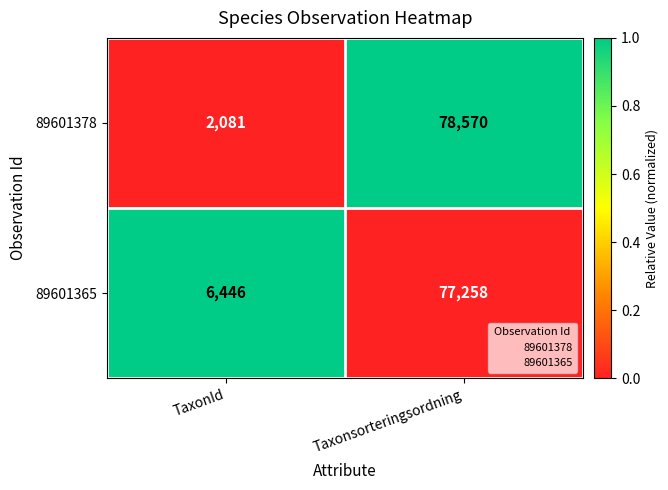

Which series has the largest total across all categories?

89601365